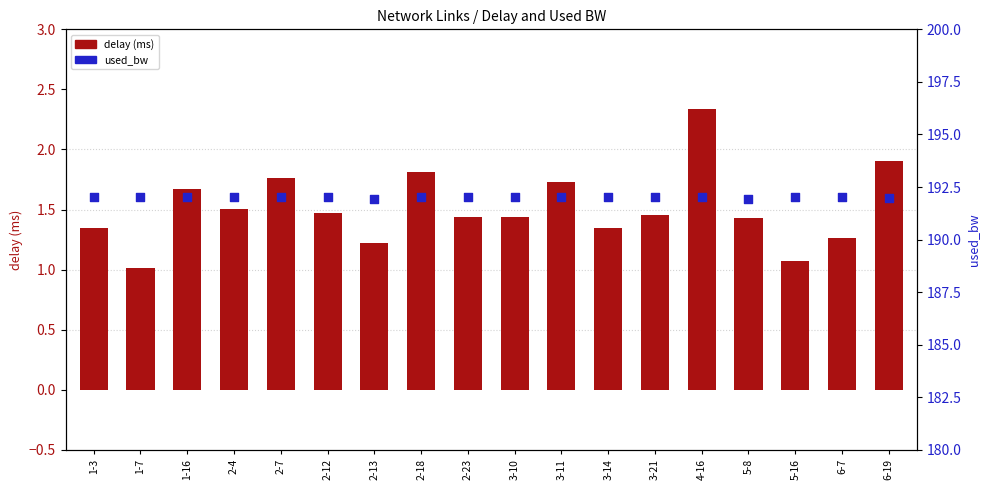

Which series has the widest spread of Y values?

delay